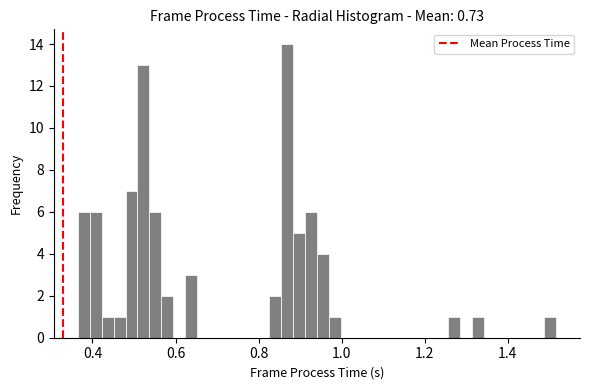

Around what value on the x-axis is the tallest bar? Give the approximate position of its centre, as read against the axis.

0.86